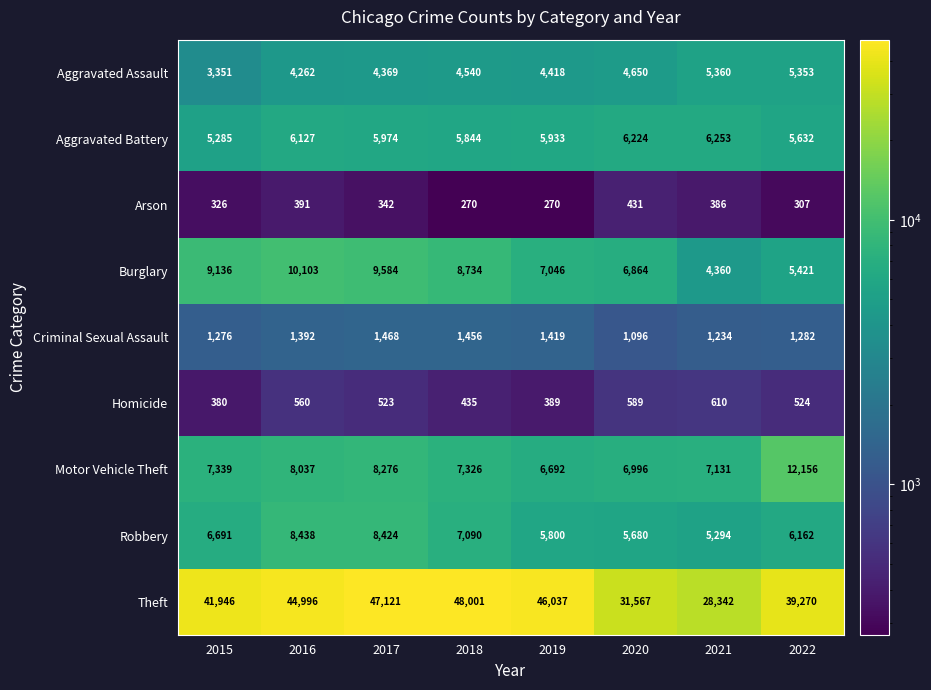

Is it true that Robbery equals 3765 at 2017?

False